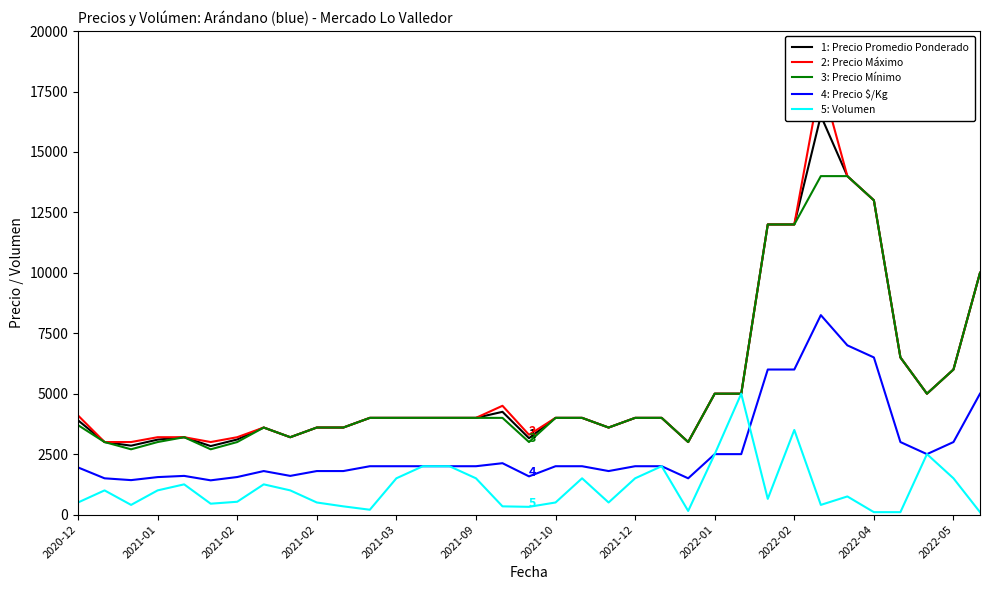

Is it true that 2: Precio Máximo equals 5795 at 2021-12?

False